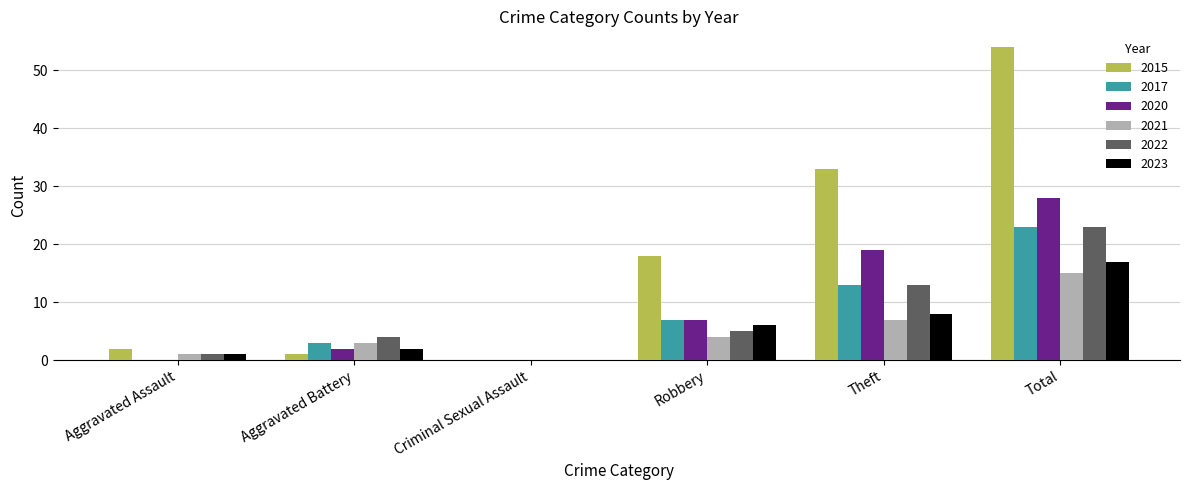

The 2021 series shows 3 at Theft. True or false?

False